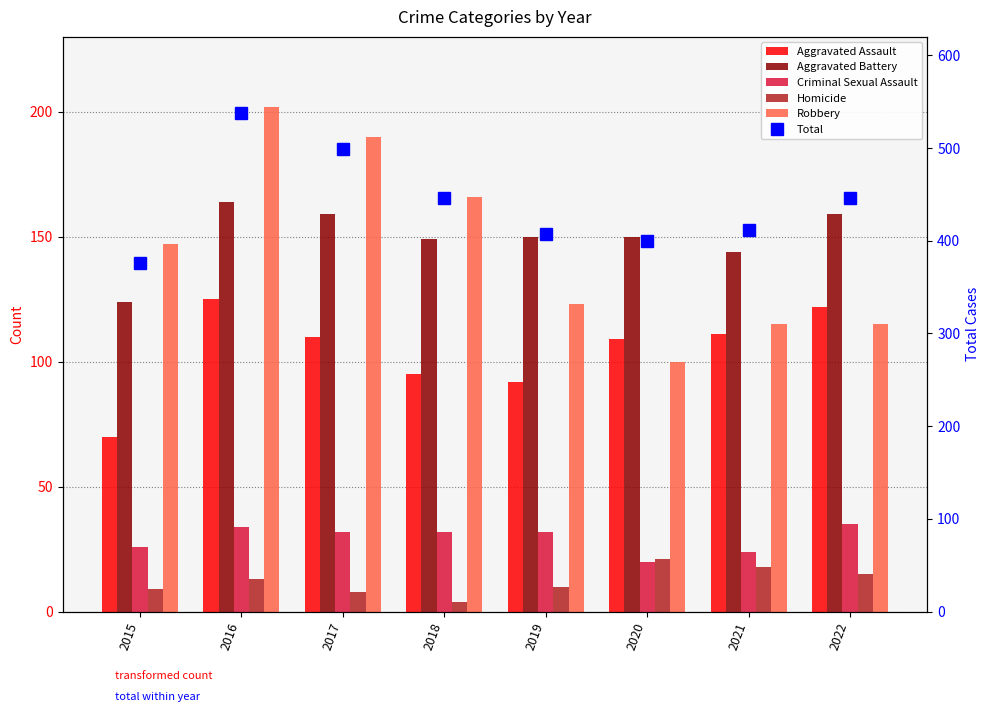

What is the difference between the Aggravated Assault values at 2022 and 2017?

12